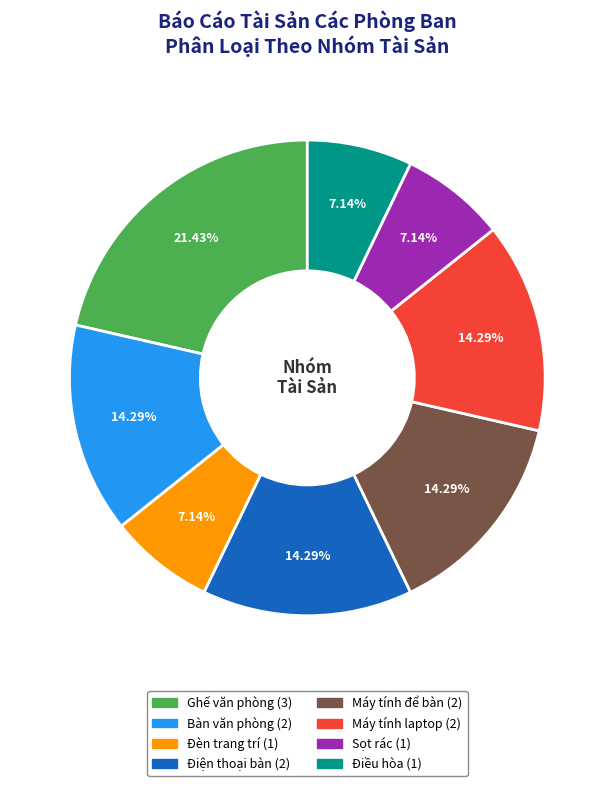

Is there any slice that represents more than half of the pie?

No